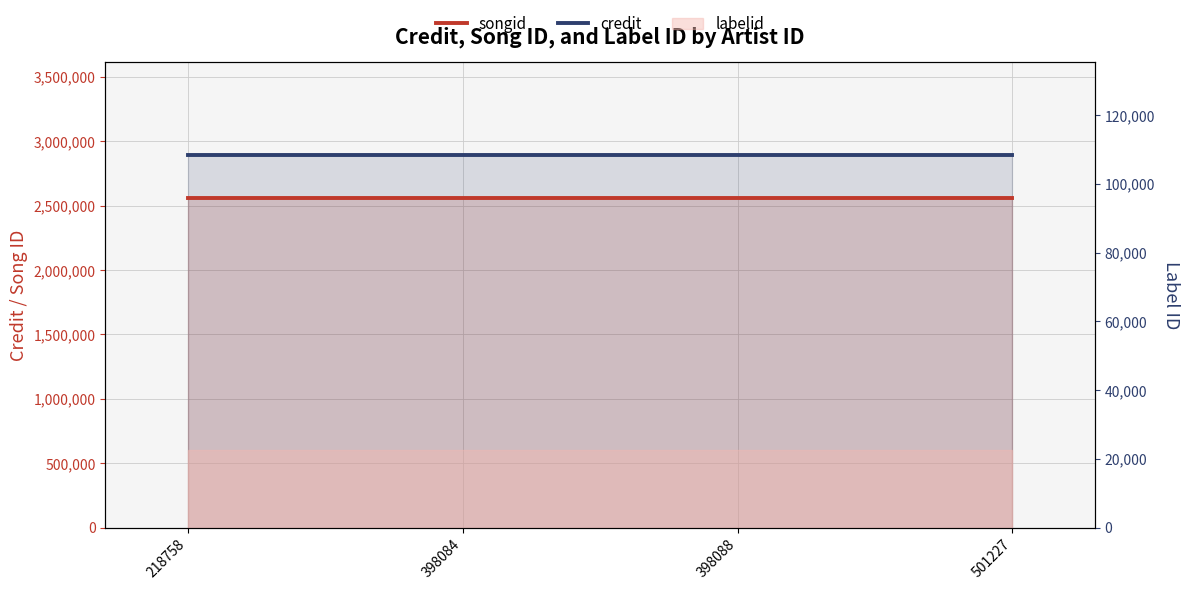

True or false: songid has more than 0 points higher than both neighbors.

False